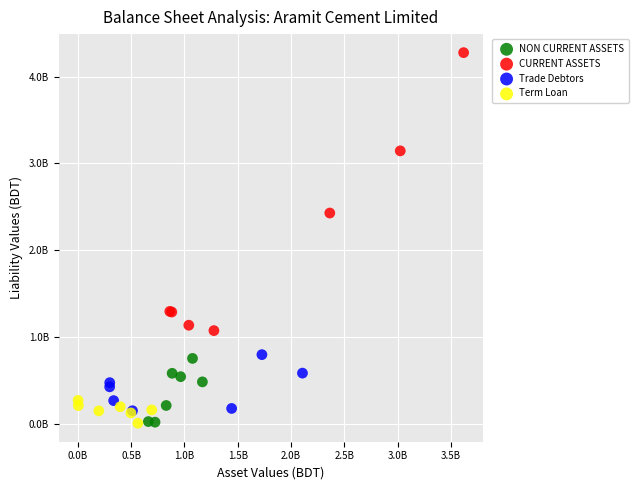

What are all the series names shown in the legend?

NON CURRENT ASSETS, CURRENT ASSETS, Trade Debtors, Term Loan